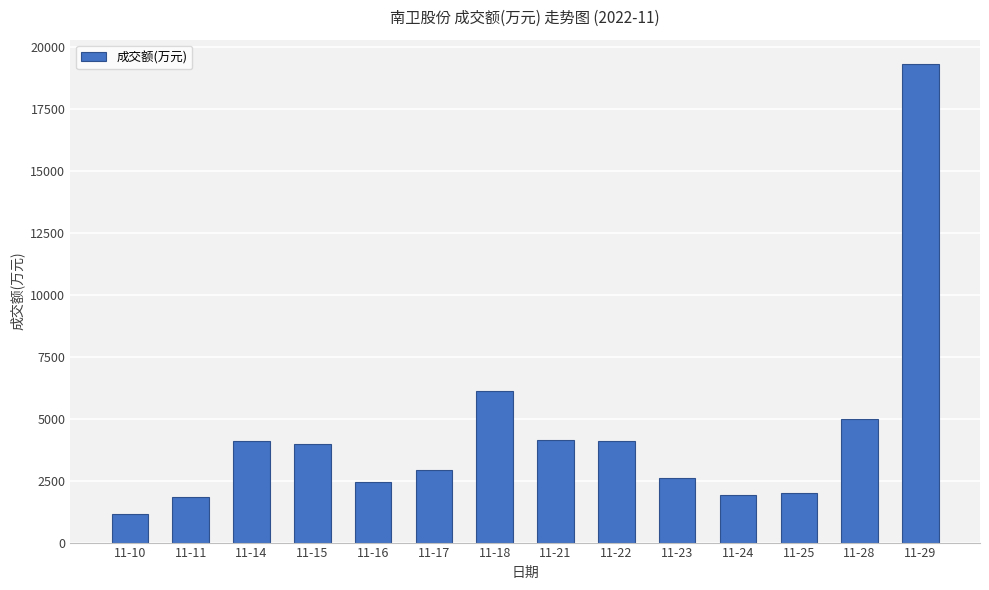

What is the value of the 4th bar from the left?

3967